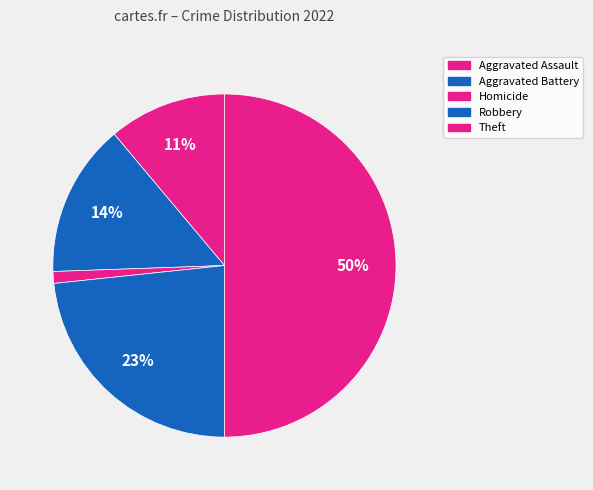

How much of the chart is everything except Homicide?

98.9%